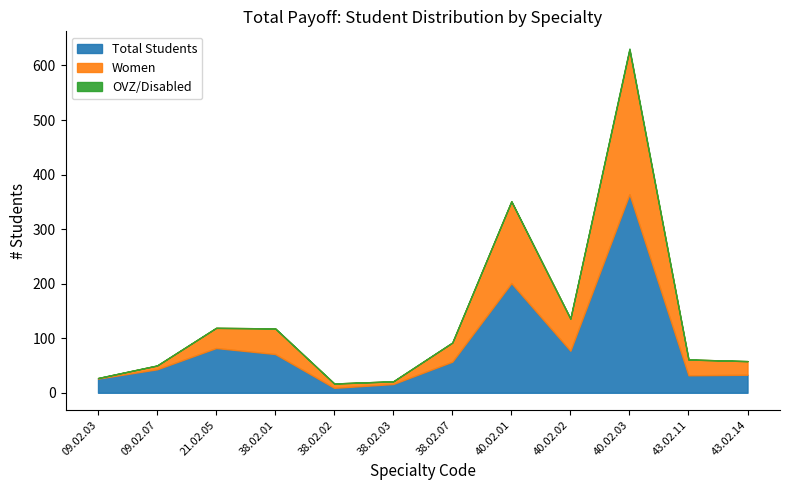

List the series in order of their peak value, lowest first.

OVZ/Disabled, Women, Total Students